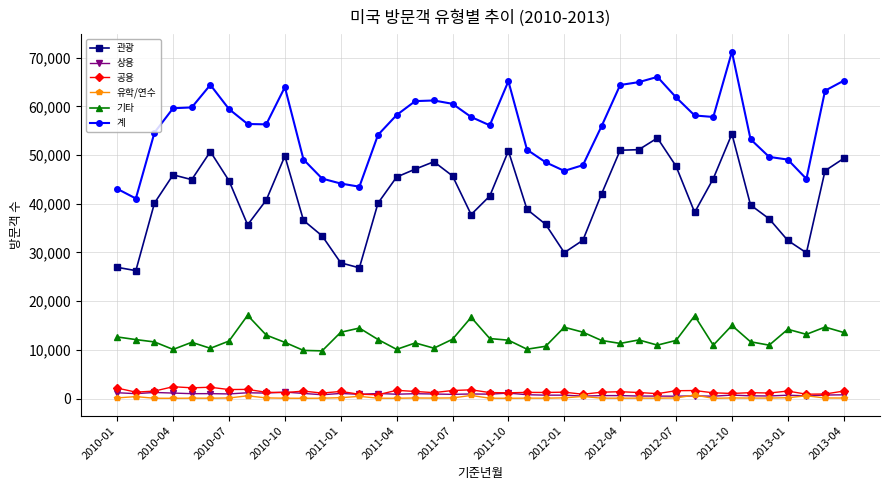

True or false: 유학/연수 and 기타 cross at least once.

False